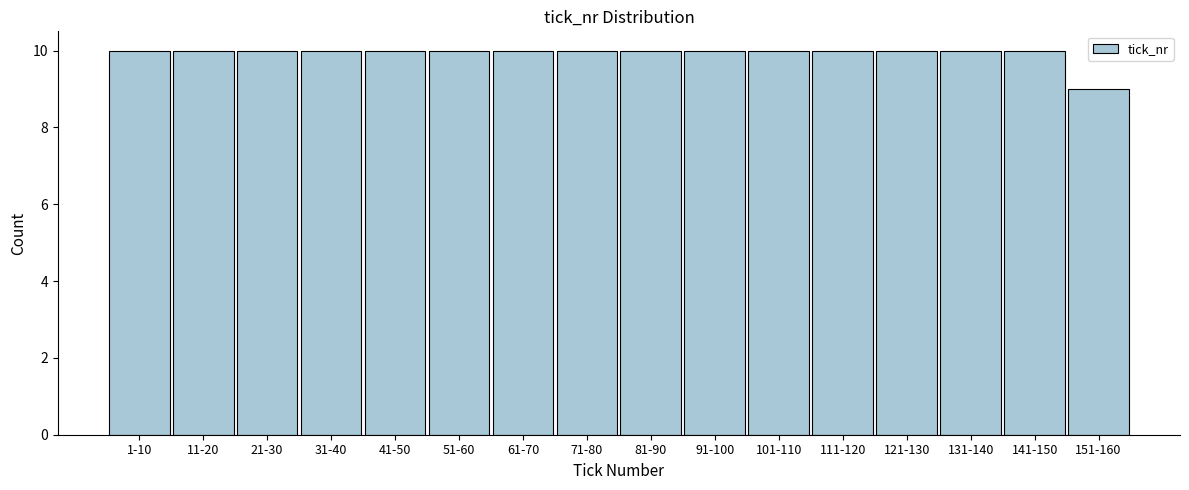

Reading left to right, extract all data points from this chart.

1-10=10	11-20=10	21-30=10	31-40=10	41-50=10	51-60=10	61-70=10	71-80=10	81-90=10	91-100=10	101-110=10	111-120=10	121-130=10	131-140=10	141-150=10	151-160=9